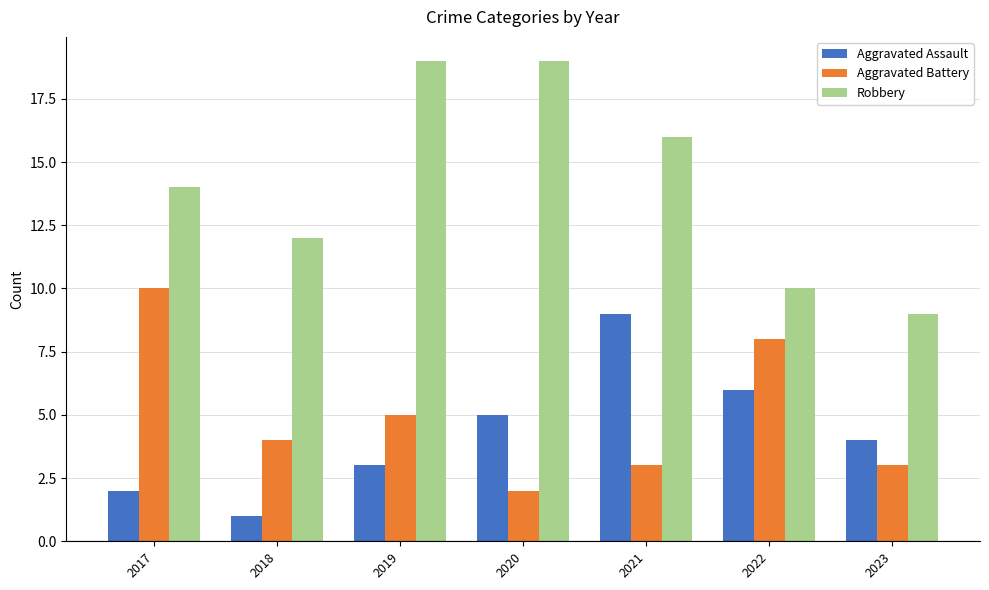

Where does the Aggravated Battery series first go above 4?

2017